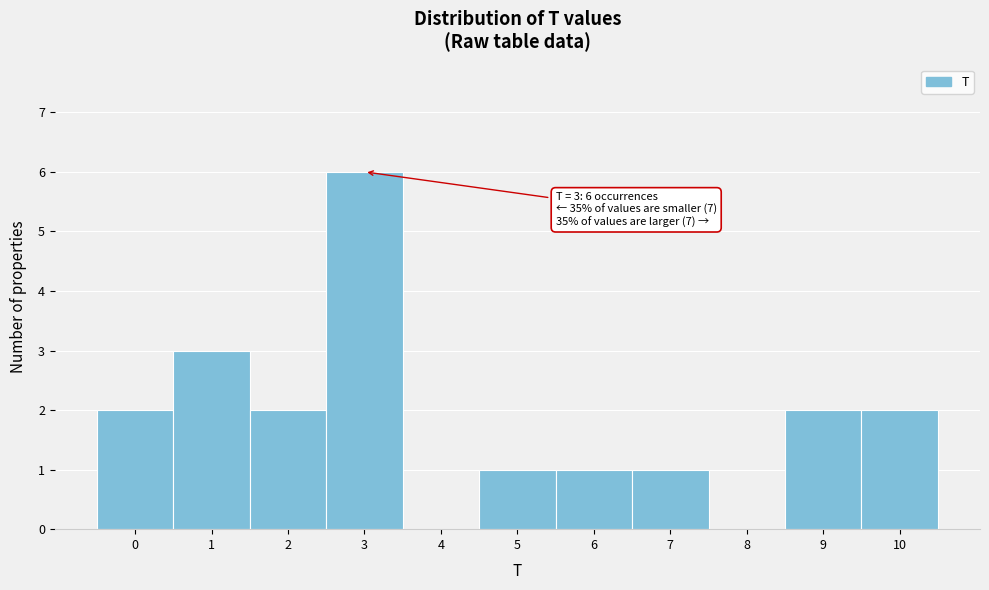

Over which range of the x-axis is the bar tallest?

2.5 to 3.5